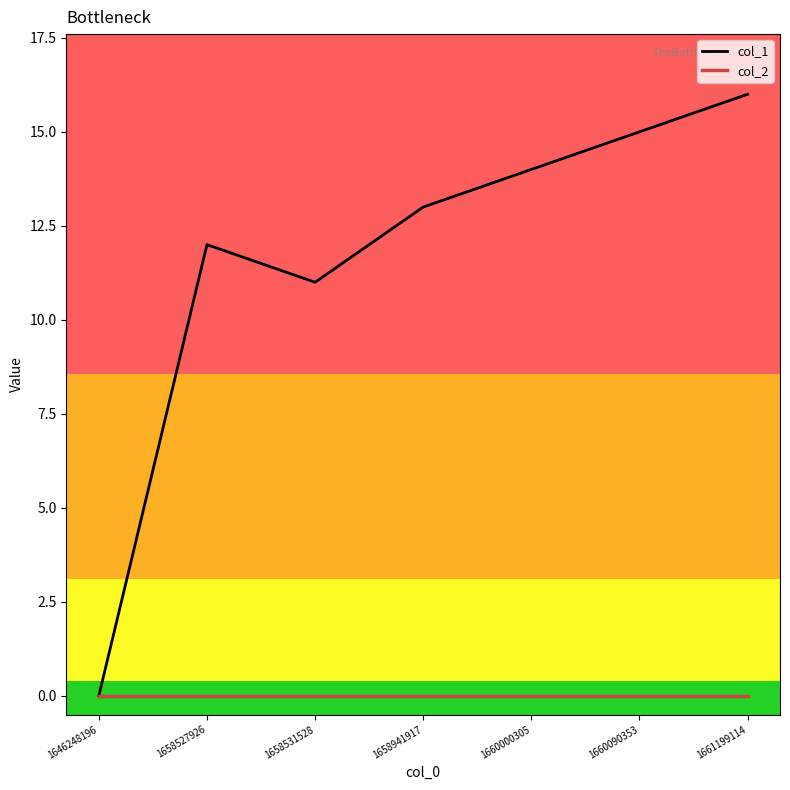

Between 1660000305 and 1660090353, which series saw the biggest shift?

col_1